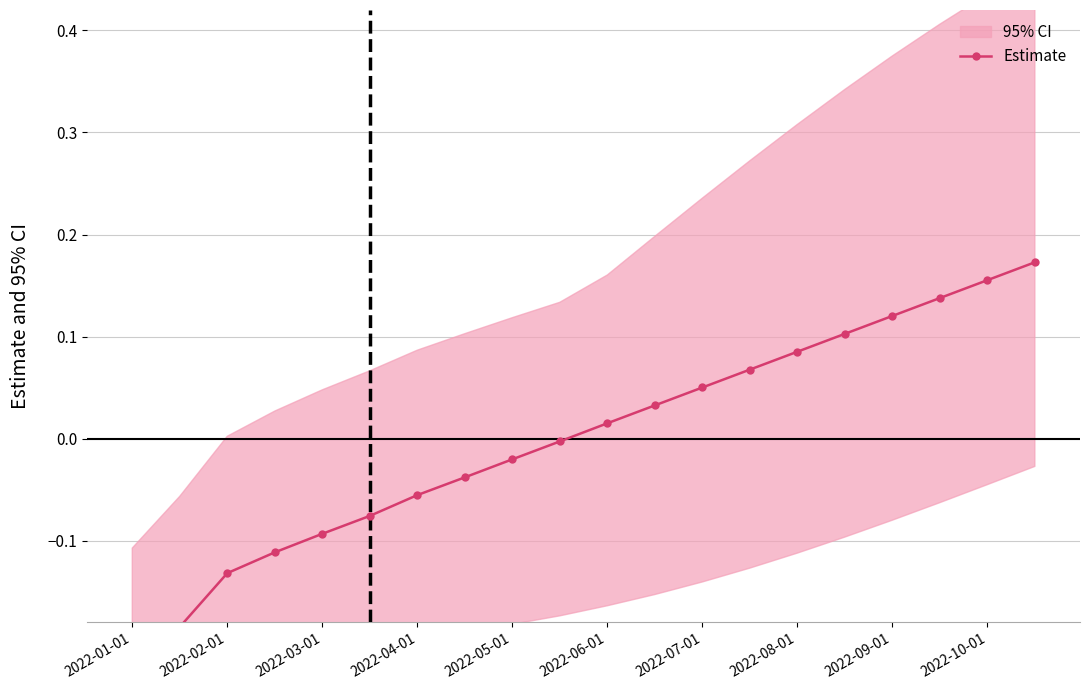

Does the chart have visible grid lines?

Yes